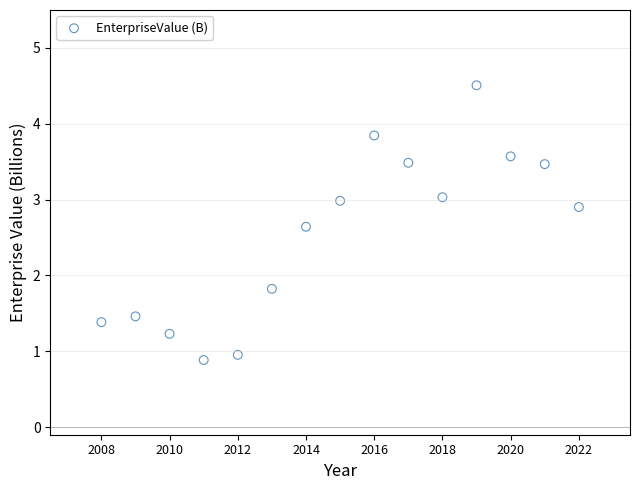

What Y value in the scatter plot is closest to 2?

1.8